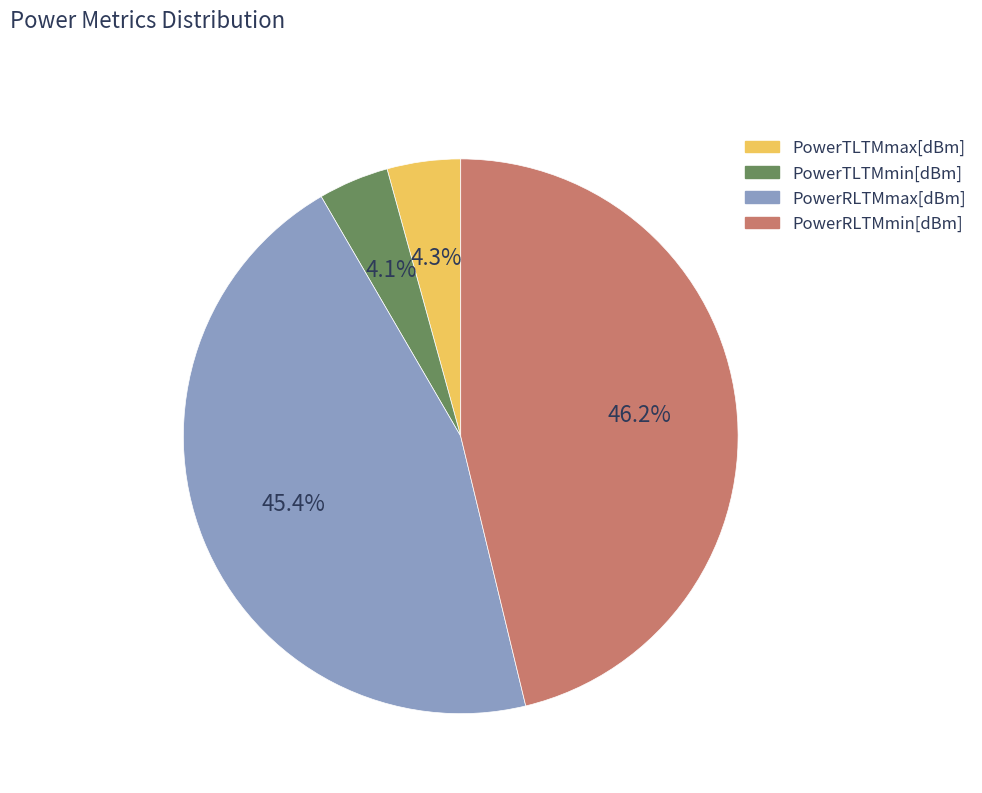

What percentage is NOT represented by PowerRLTMmax[dBm]?

54.6%